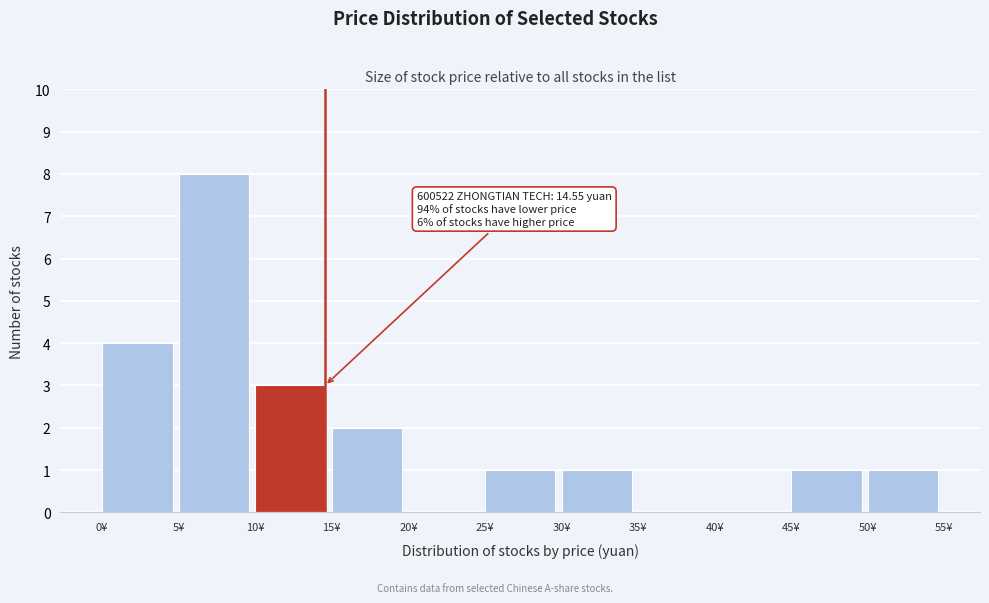

Over which range of the x-axis is the bar tallest?

5 to 10